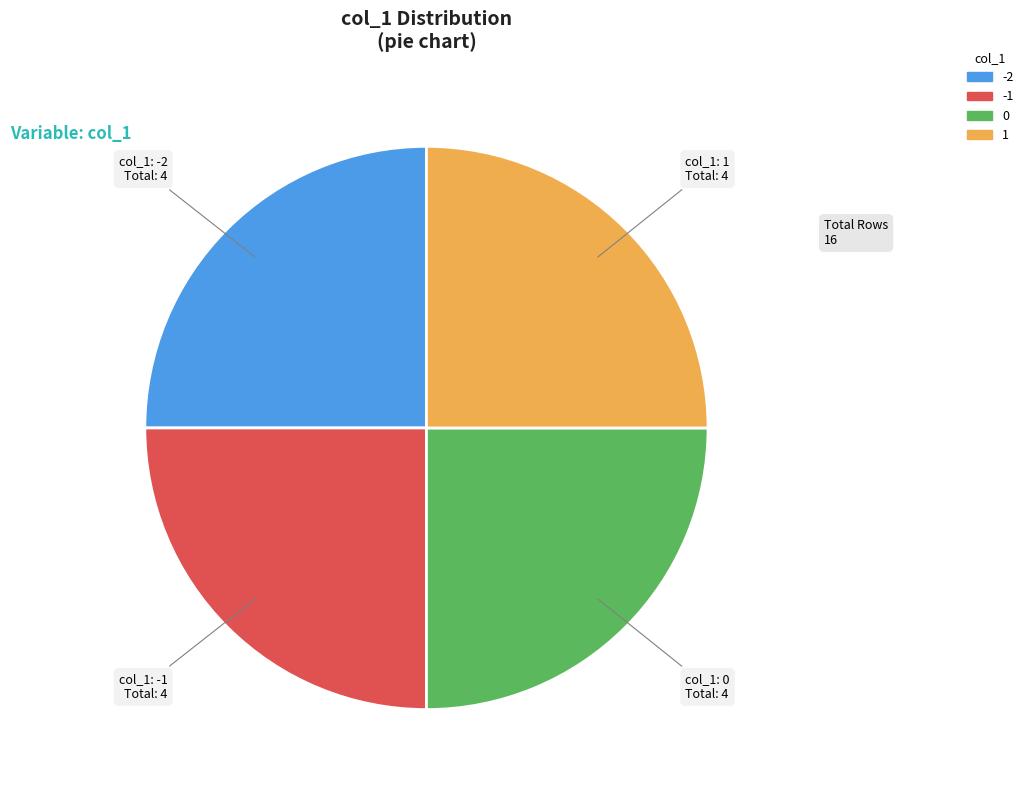

Is there a majority slice in this chart?

No